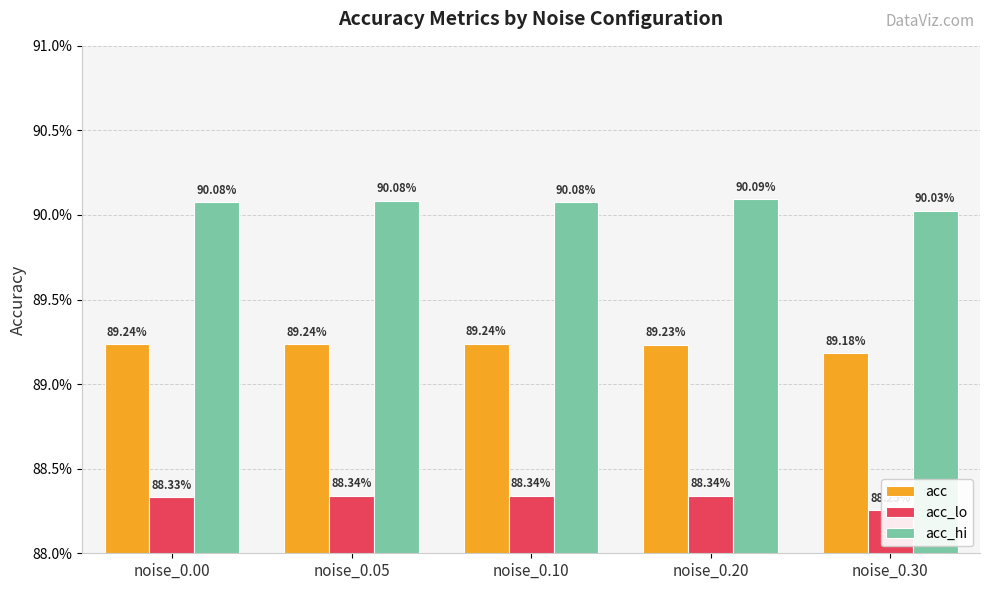

Are the bars grouped side by side (vs. stacked)?

Yes